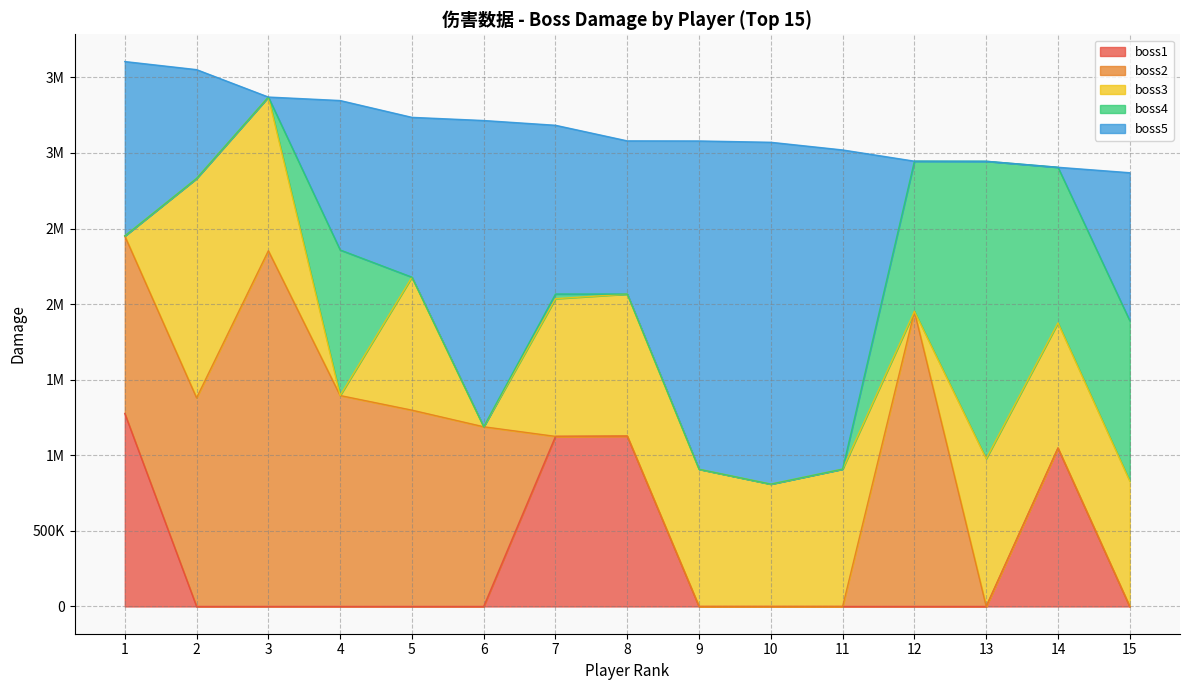

True or false: boss1 and boss2 cross at least once.

True